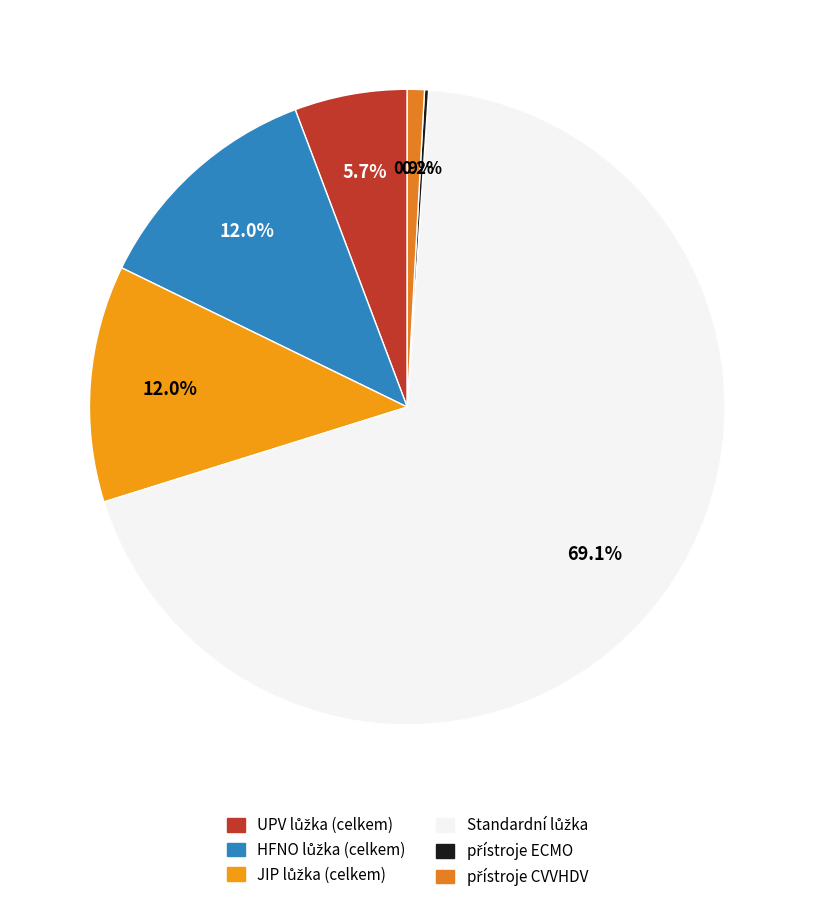

How many segments does this pie chart have?

6